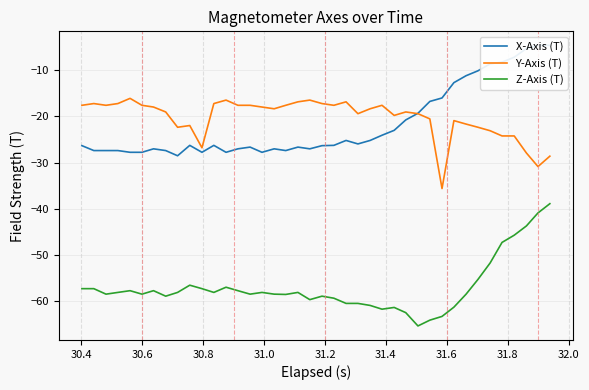

What is the value of the X-Axis (T) point at the 14th from the left?

-27.0